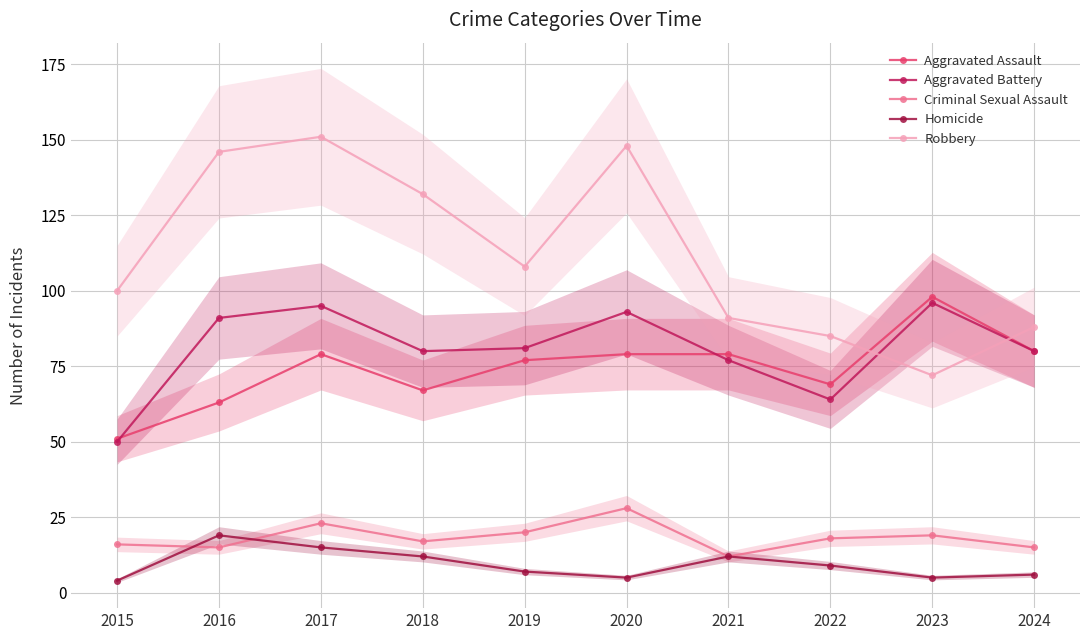

What is the sum of the Aggravated Assault values at 2022 and 2024?

149